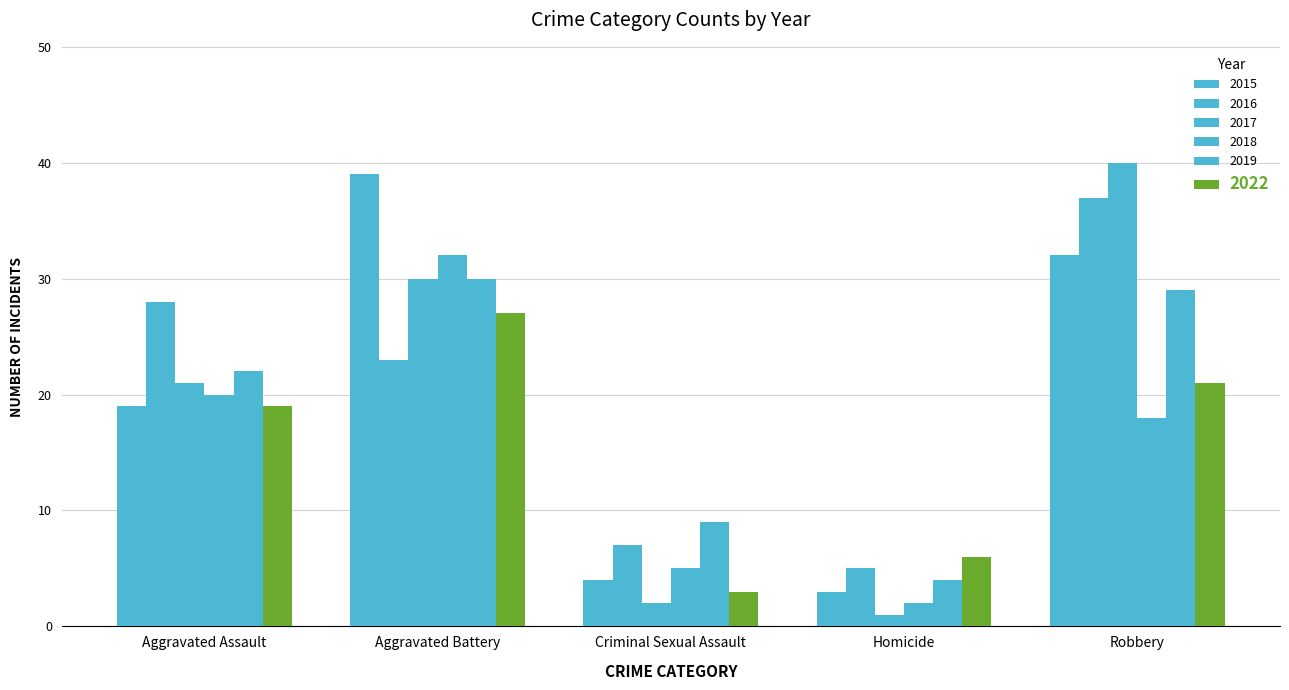

How many data points does each series have?

5